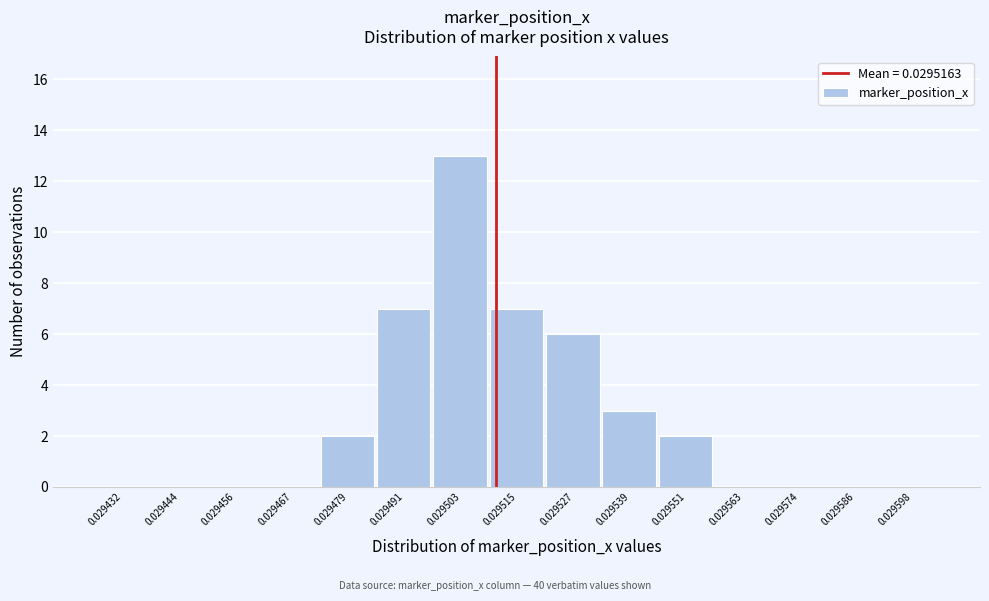

Reading right to left, extract all data points from this chart.

0.029598=0	0.029586=0	0.029574=0	0.029563=0	0.029551=2	0.029539=3	0.029527=6	0.029515=7	0.029503=13	0.029491=7	0.029479=2	0.029467=0	0.029456=0	0.029444=0	0.029432=0